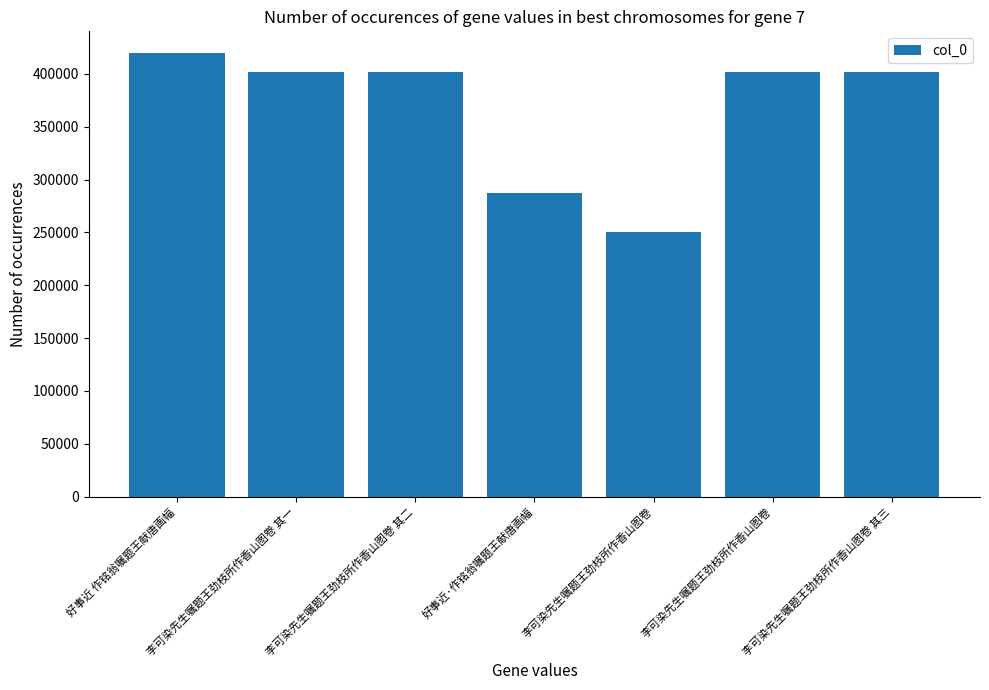

What is the difference between the maximum and minimum values?

169139